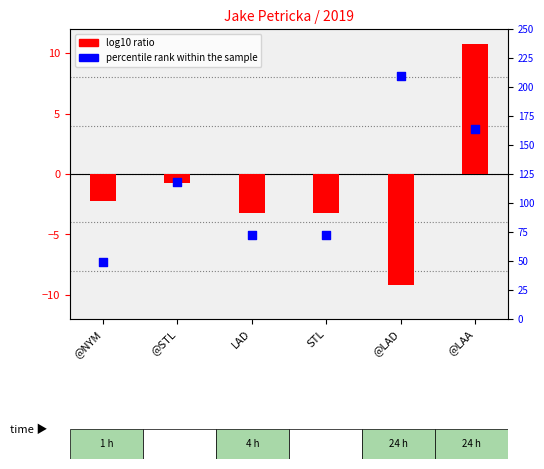

What is the total value across all series at @LAD?

199.9